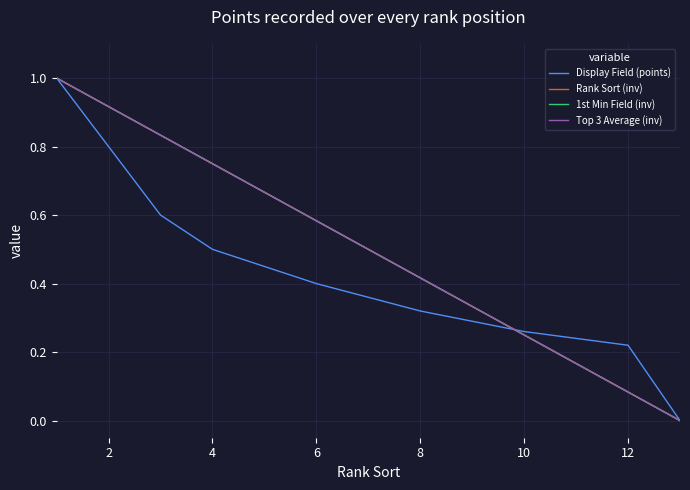

What is the sum of all Display Field (points) values?

5.4